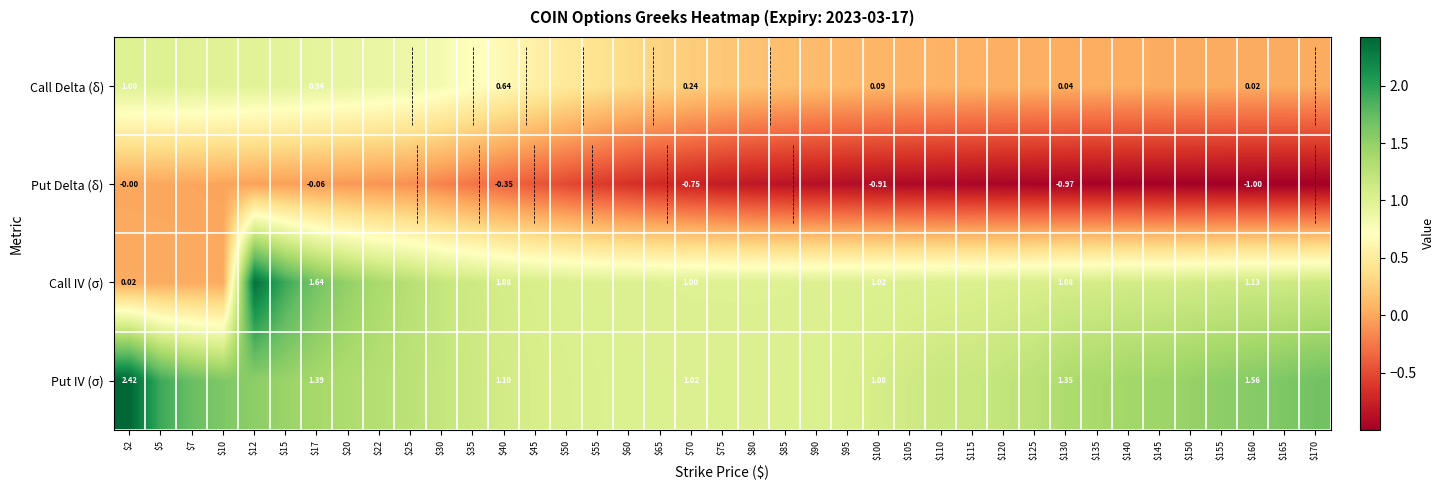

Which has a higher value, $20 or $135?

$20